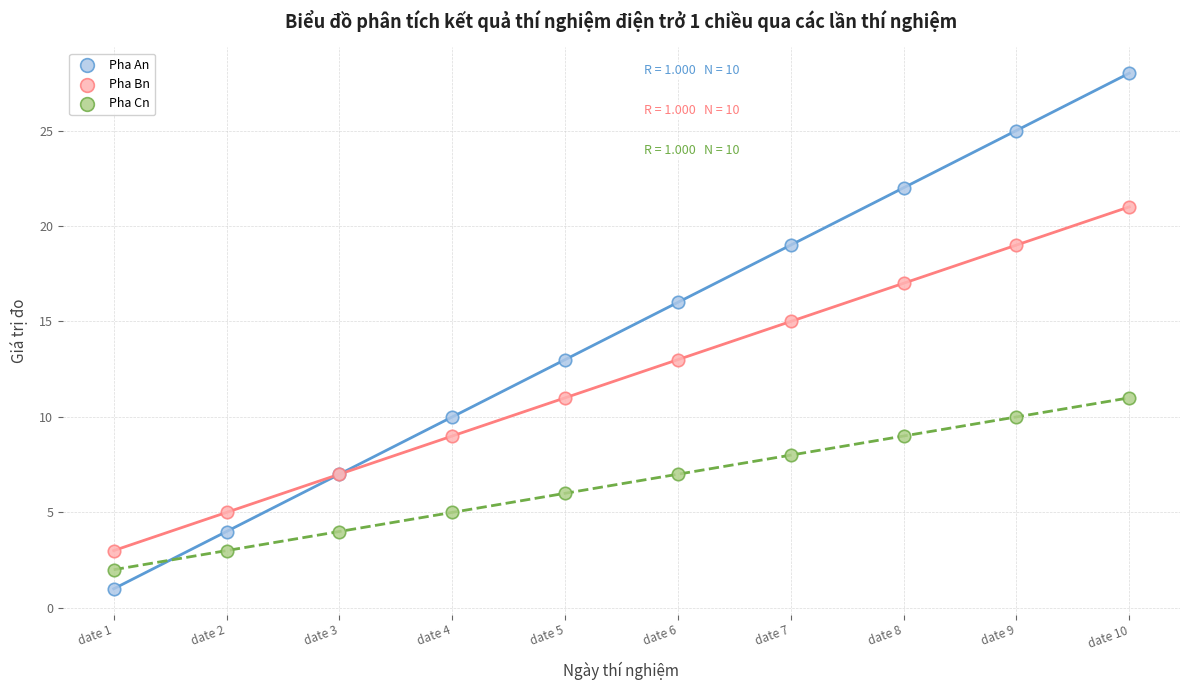

Which series contains the highest Y value?

Pha An